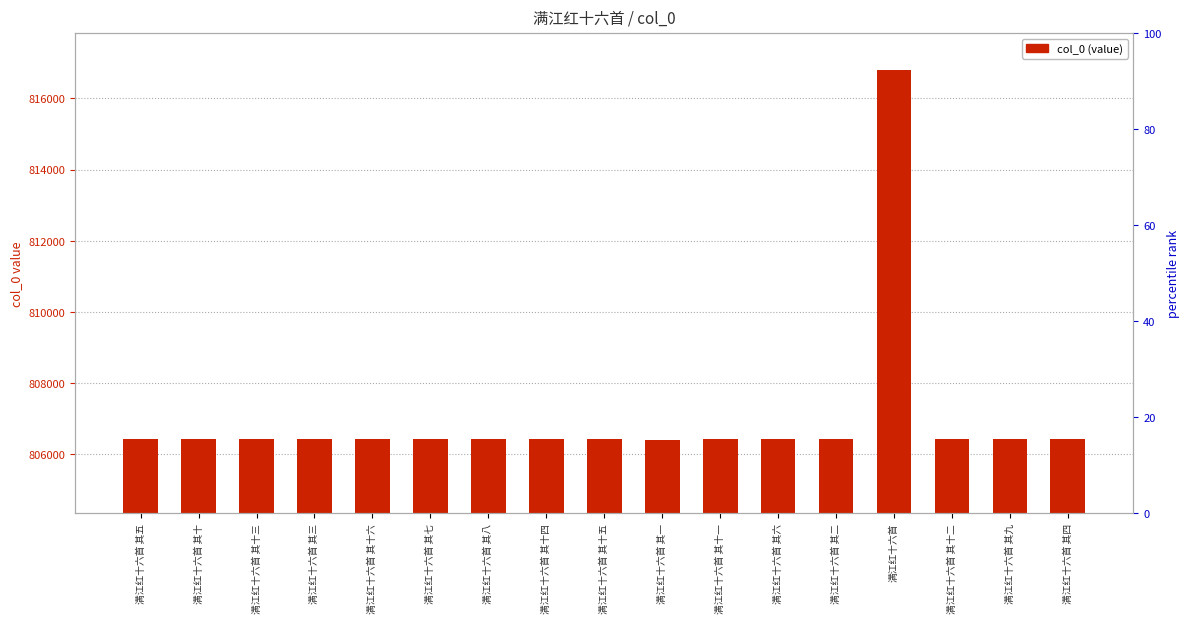

What is the sum of the values at 满江红十六首 其十二 and 满江红十六首 其九?

1612841